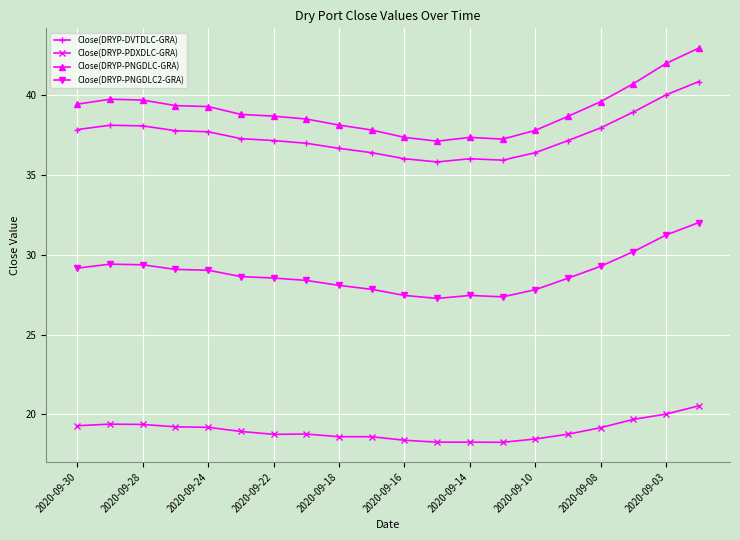

True or false: Close(DRYP-DVTDLC-GRA) and Close(DRYP-PNGDLC2-GRA) cross at least once.

False